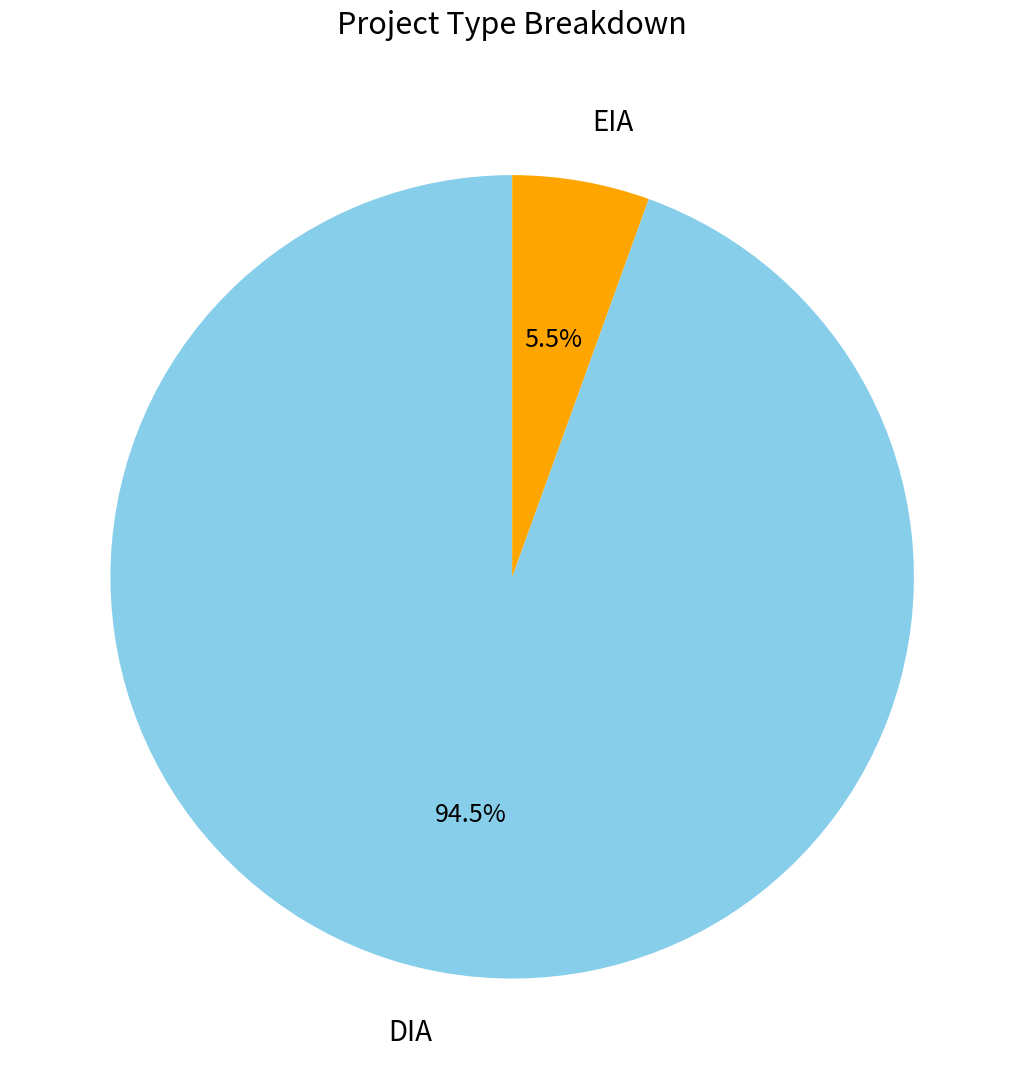

Is there a majority slice in this chart?

Yes